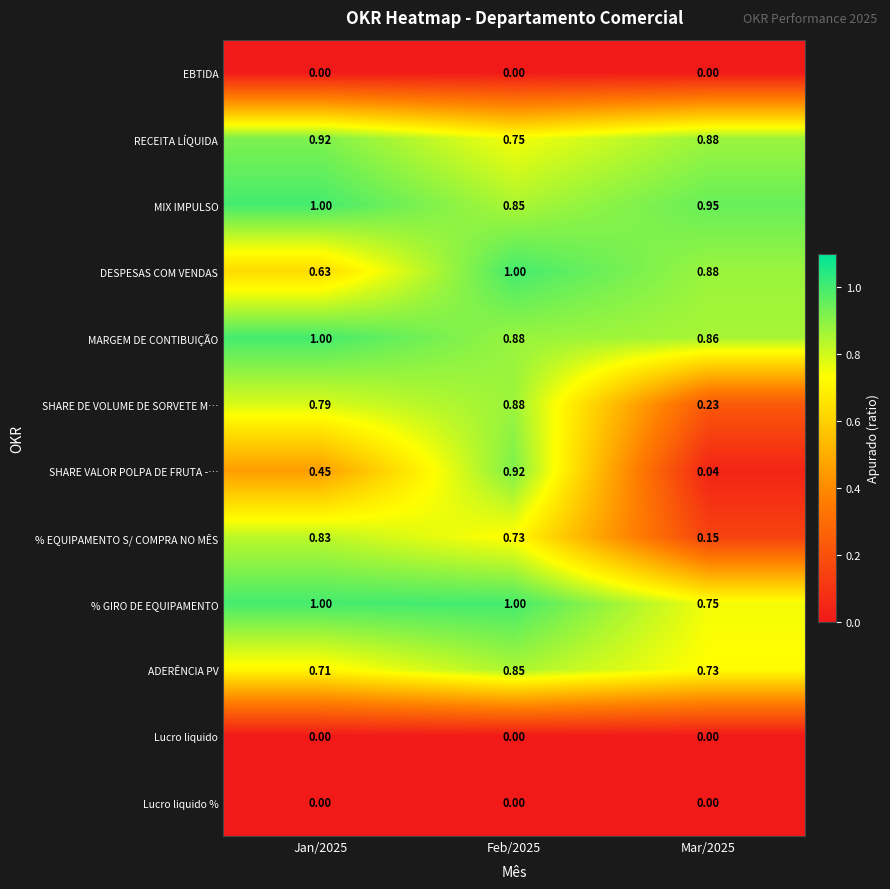

Which series changed the most between Jan/2025 and Mar/2025?

% EQUIPAMENTO S/ COMPRA NO MÊS